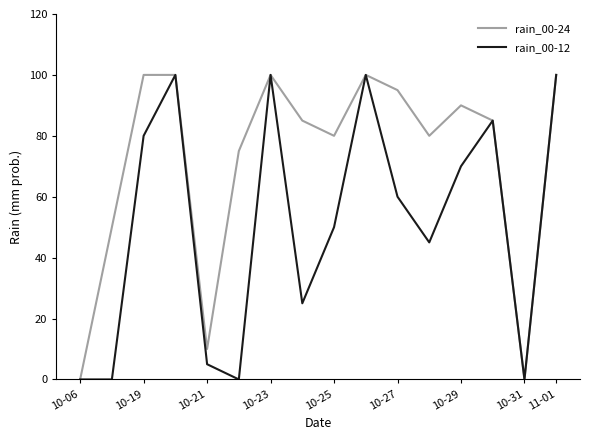

In rain_00-12, how many points are higher than both neighbors (excluding endpoints)?

4